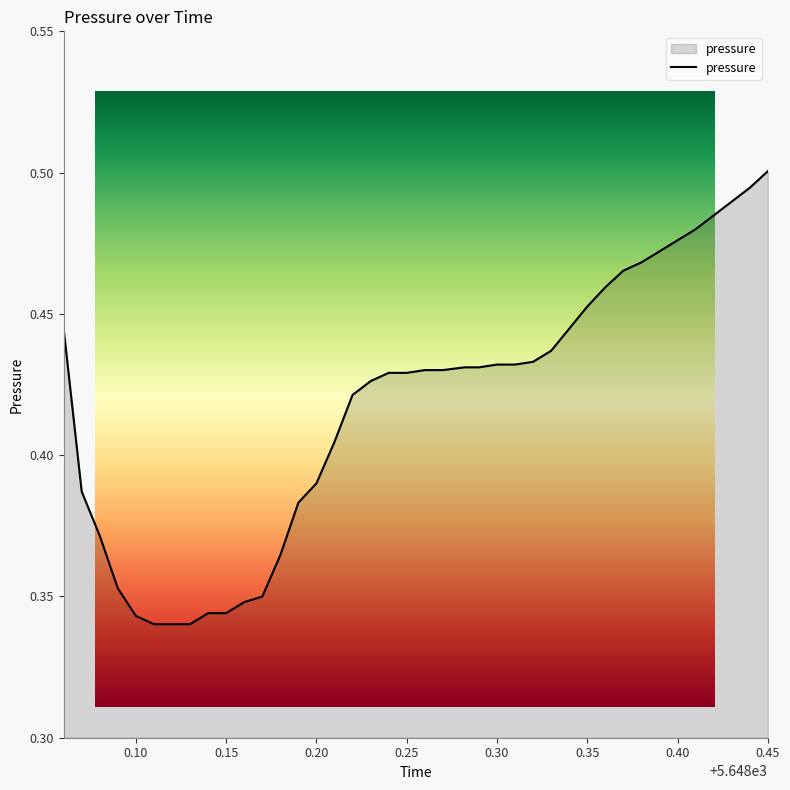

List the labels in order of value, smallest first.

5648.11, 5648.12, 5648.13, 5648.1, 5648.14, 5648.15, 5648.16, 5648.17, 5648.09, 5648.18, 5648.08, 5648.19, 5648.07, 5648.2, 5648.21, 5648.22, 5648.23, 5648.24, 5648.25, 5648.26, 5648.27, 5648.282, 5648.29, 5648.3, 5648.31, 5648.32, 5648.33, 5648.06, 5648.34, 5648.35, 5648.36, 5648.37, 5648.38, 5648.39, 5648.4, 5648.41, 5648.42, 5648.43, 5648.44, 5648.45